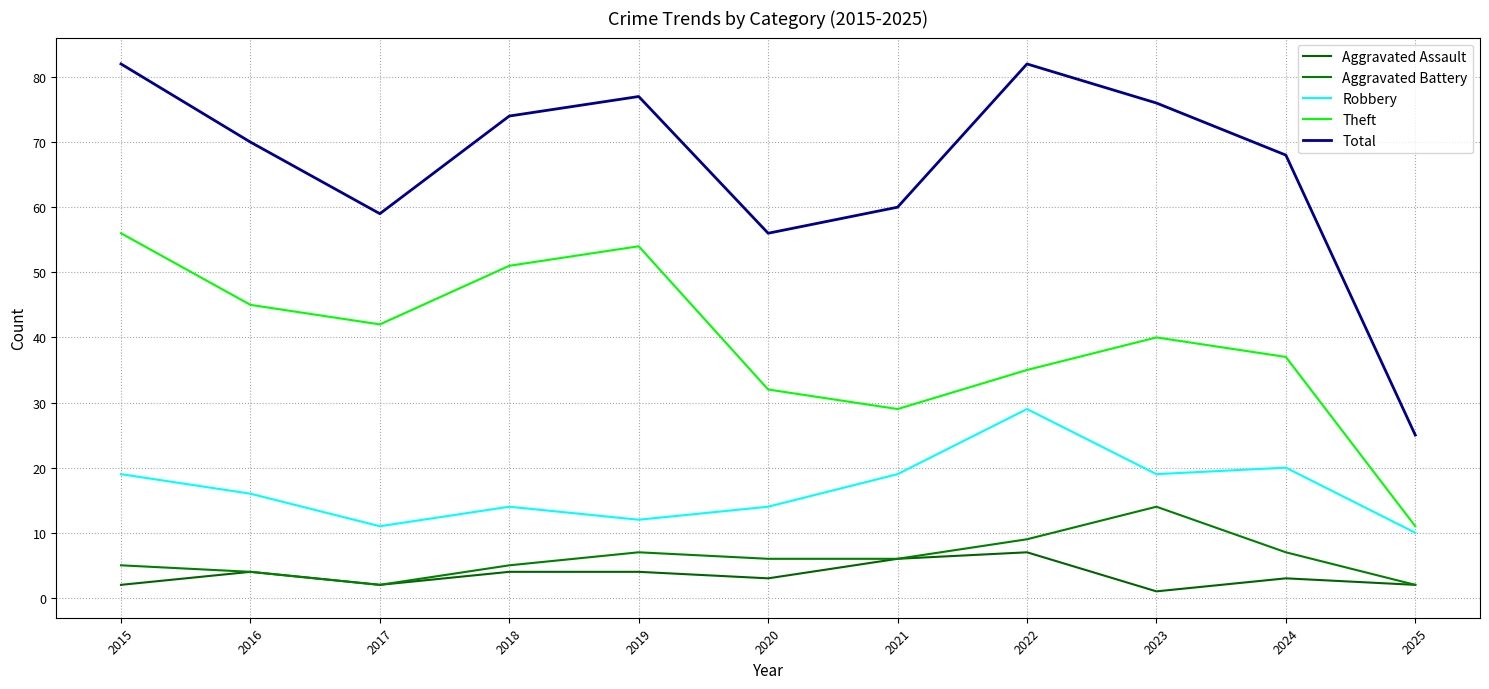

Does the chart display data point markers on the line(s)?

No